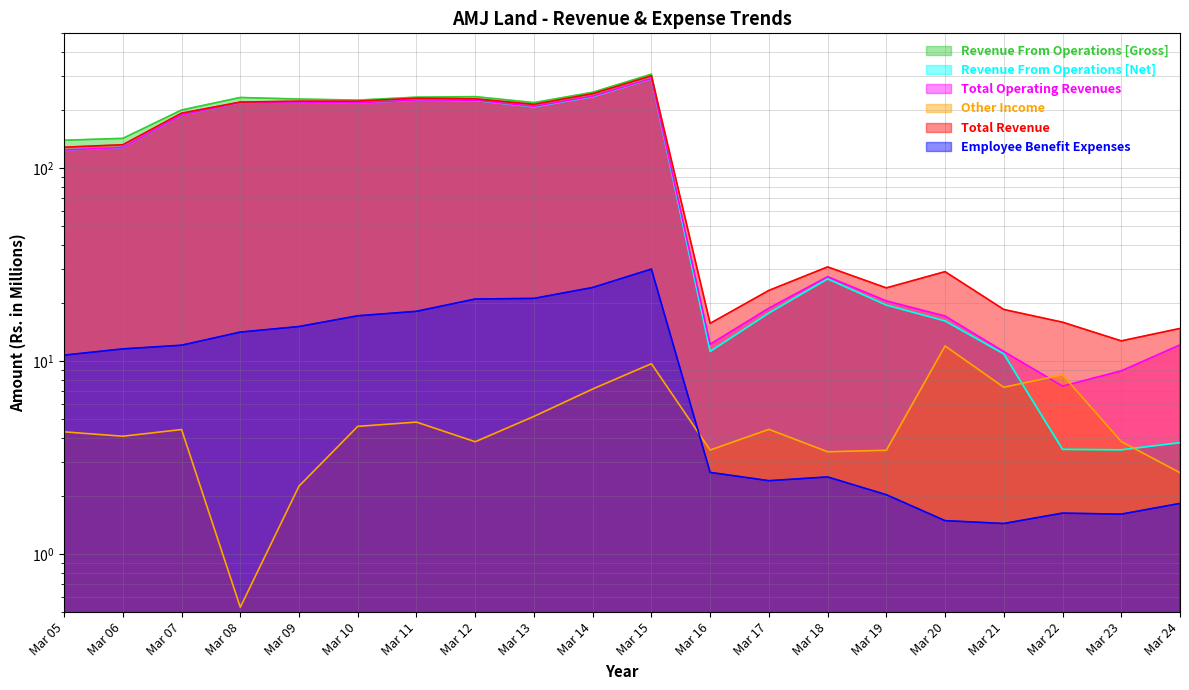

How many values in the Other Income series are below 4?

8